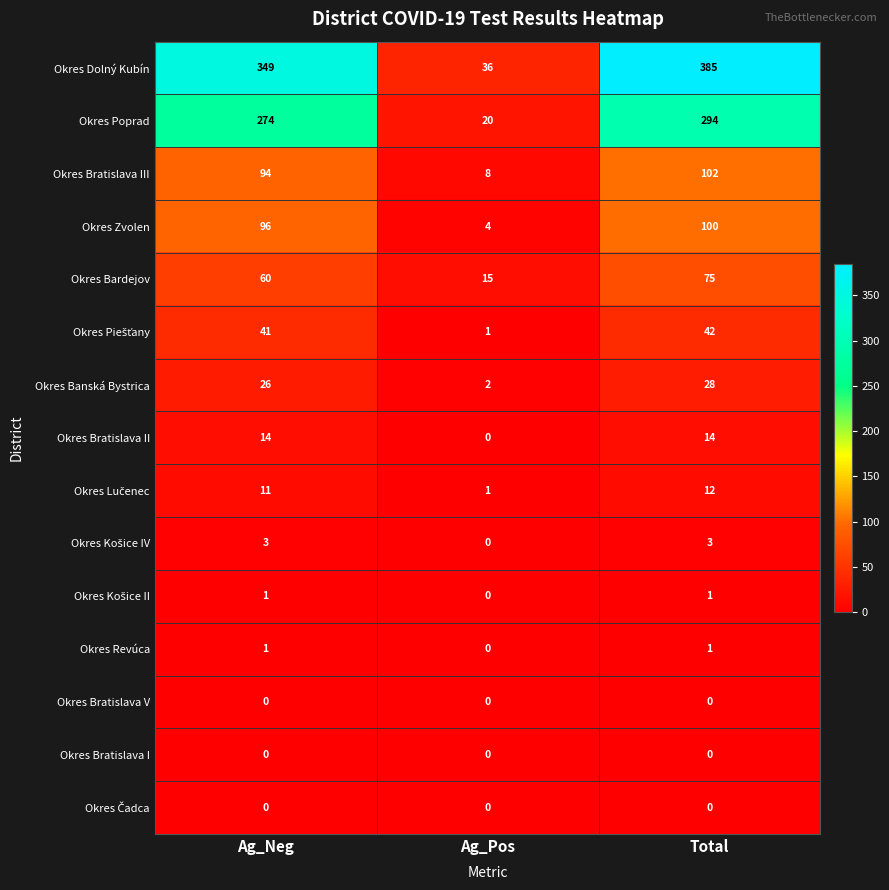

How many series are shown in this chart?

15